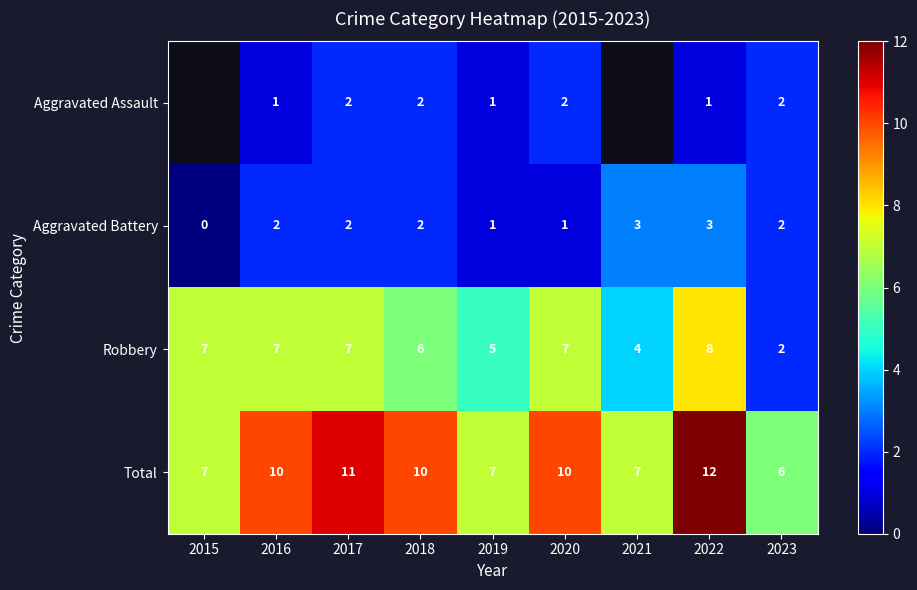

True or false: Aggravated Battery has a value of 1 at 2018.

False